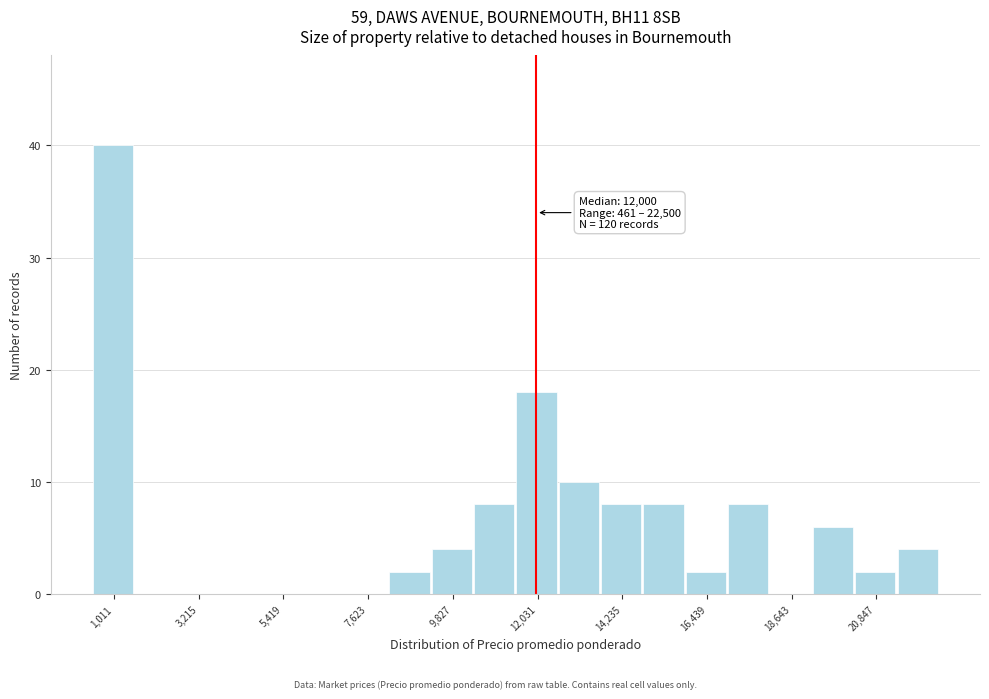

Read against the x-axis, roughly where is the centre of the tallest bar?

1000